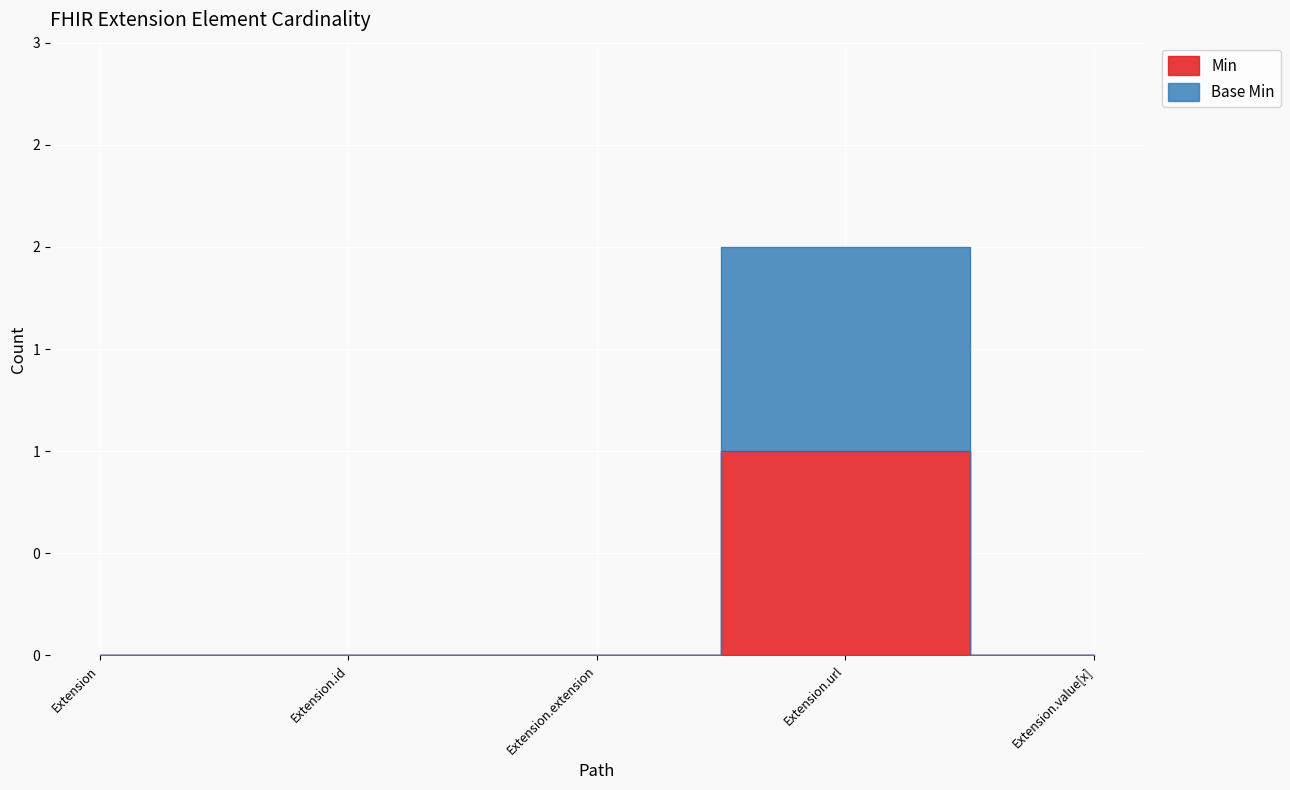

What are all the series names shown in the legend?

Min, Base Min